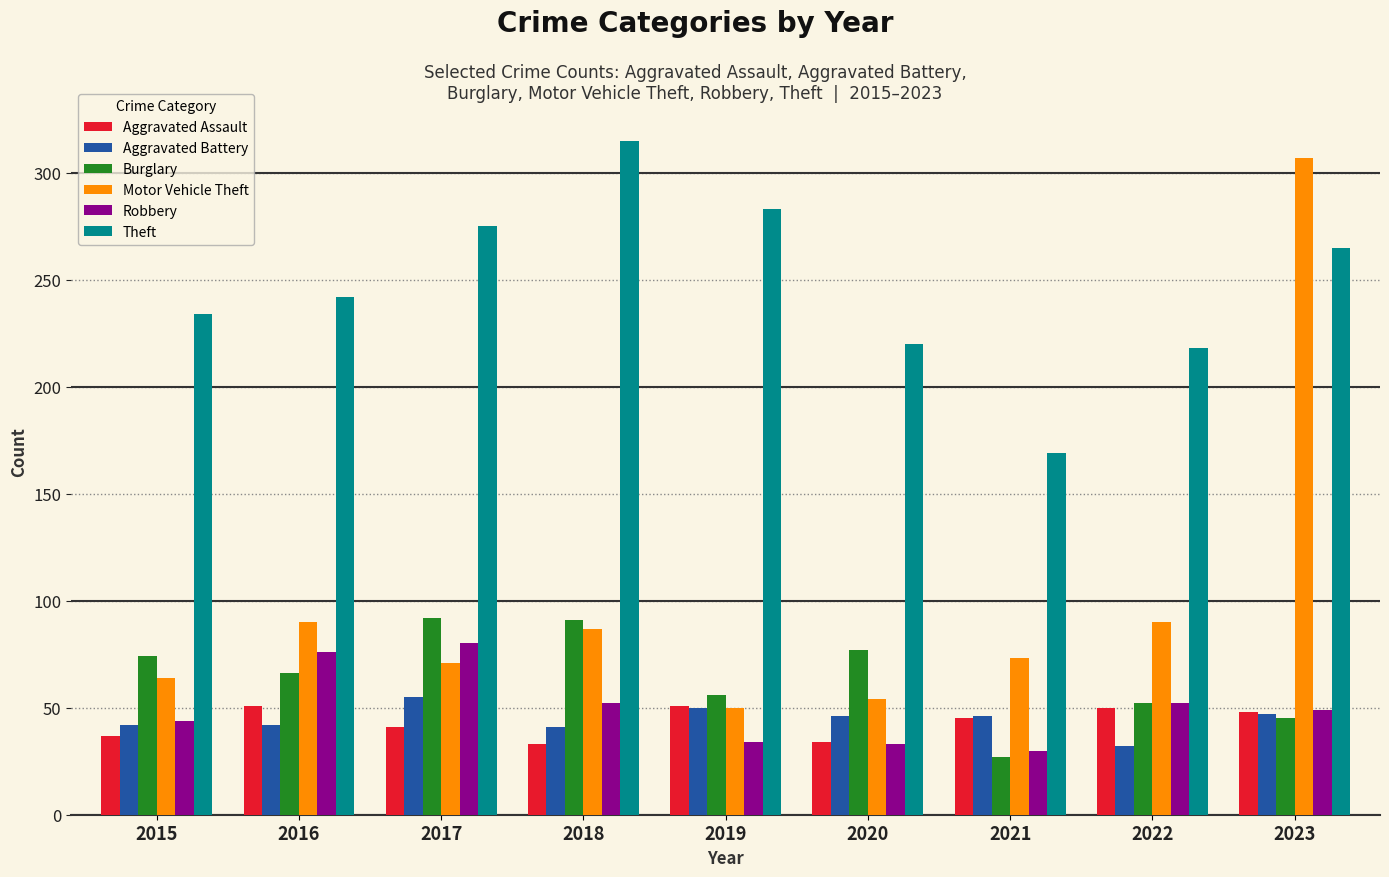

What is the smallest value displayed?

27